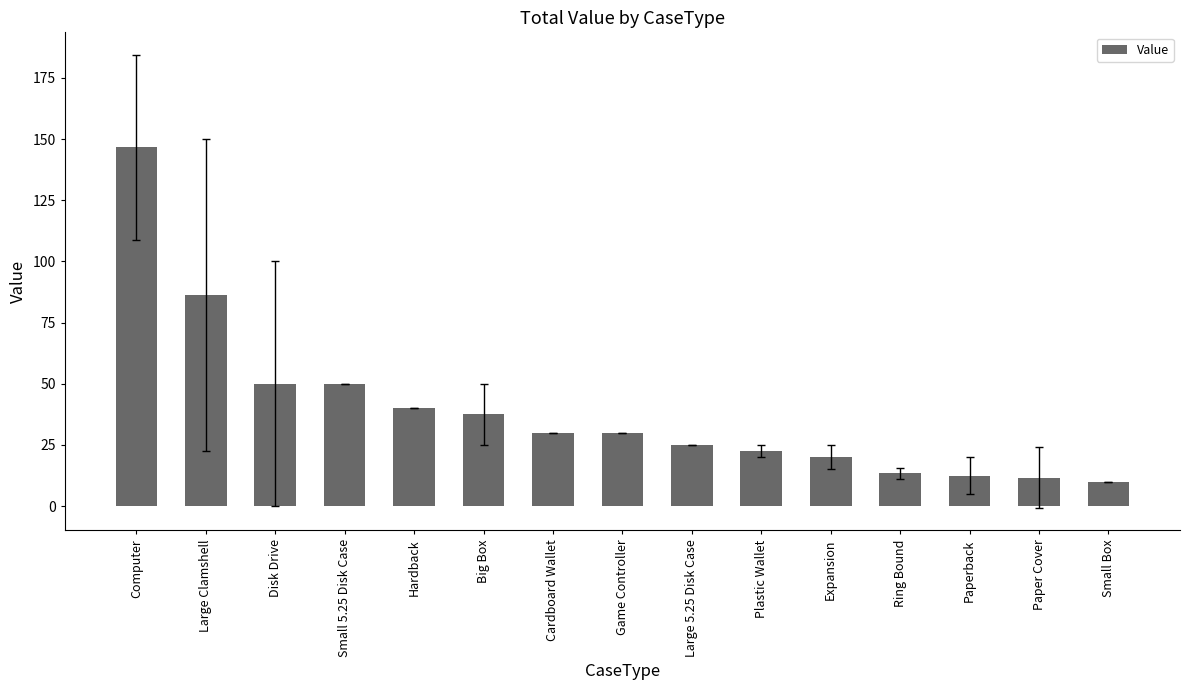

At which label is the value closest to 78?

Large Clamshell